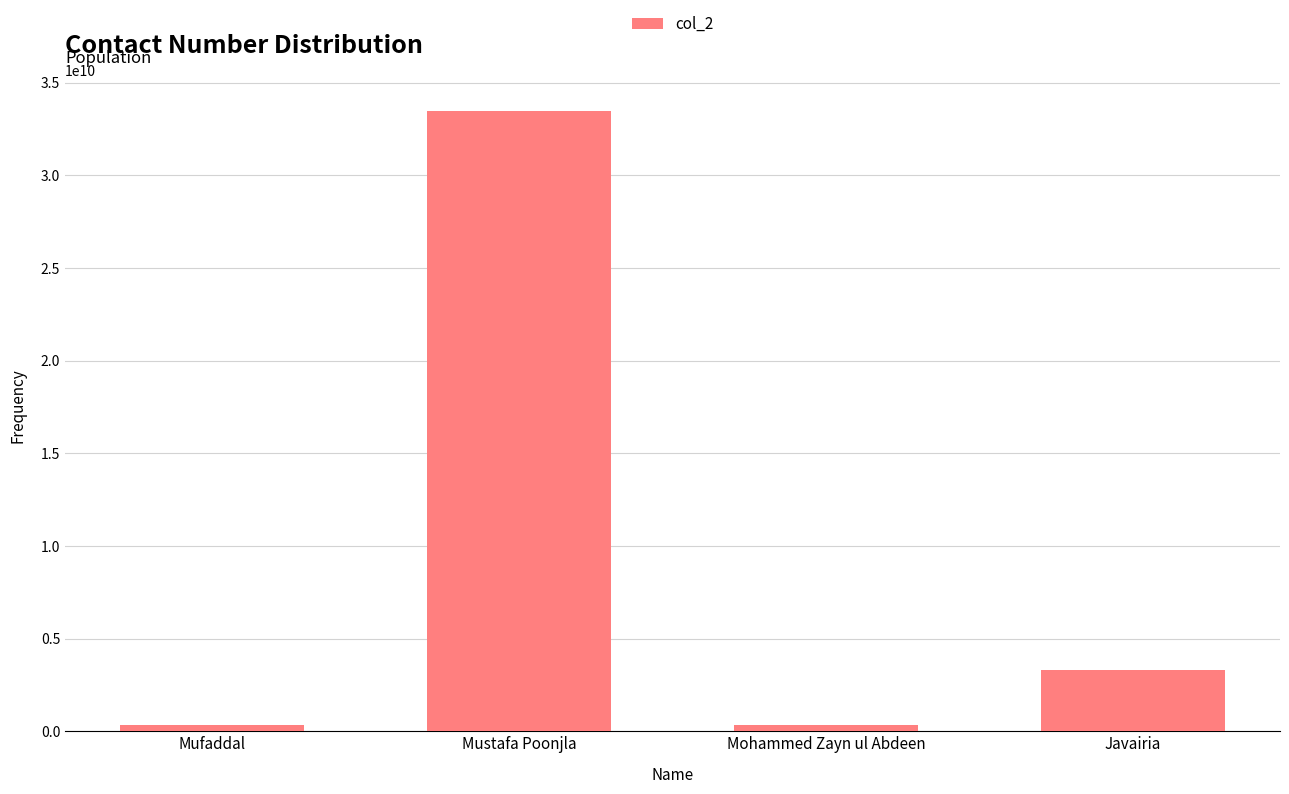

True or false: the data shows 1158524540 at Javairia.

False